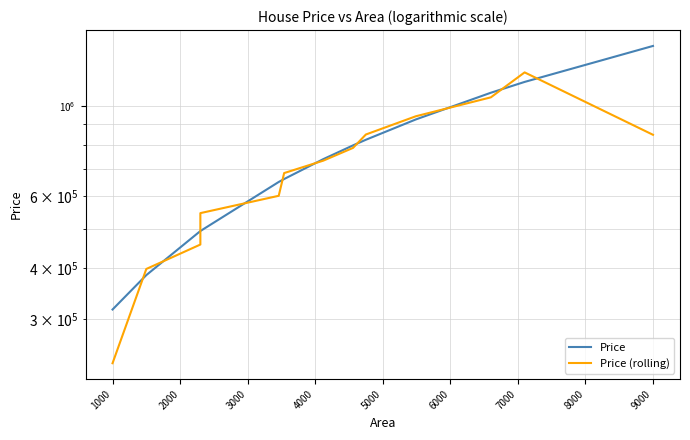

Does the chart display data point markers on the line(s)?

No